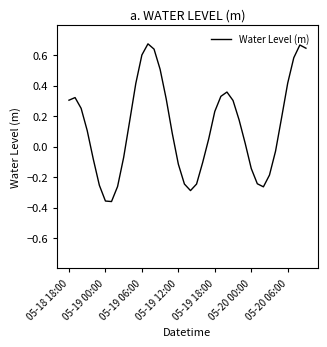

How many positive values are there?

24